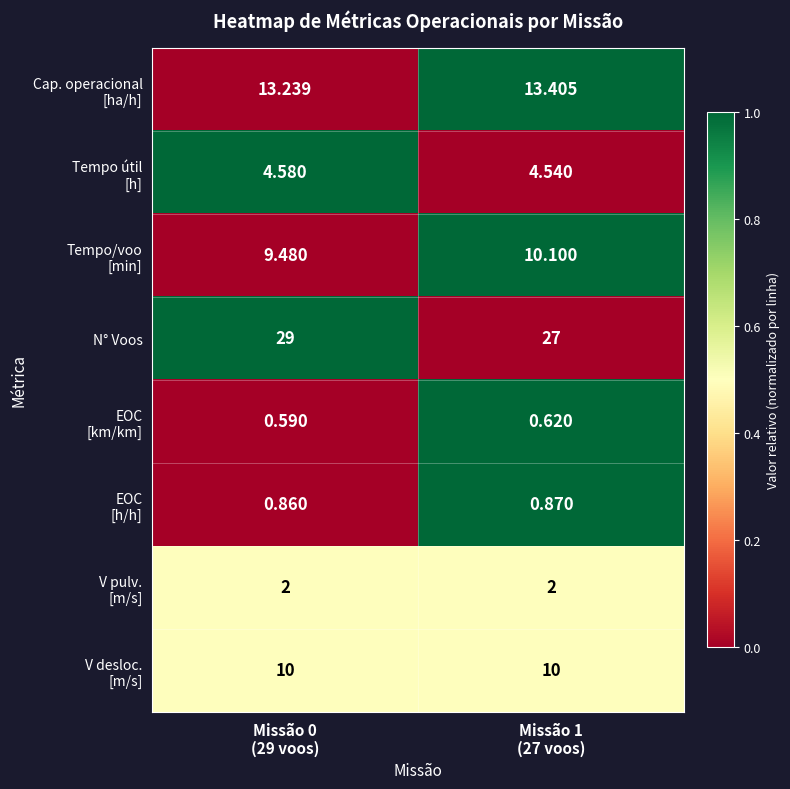

Which series has the largest range (max minus min)?

N° Voos